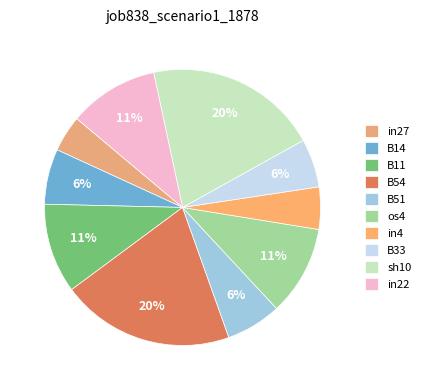

Do sh10 and B11 together represent more than half of the pie?

No